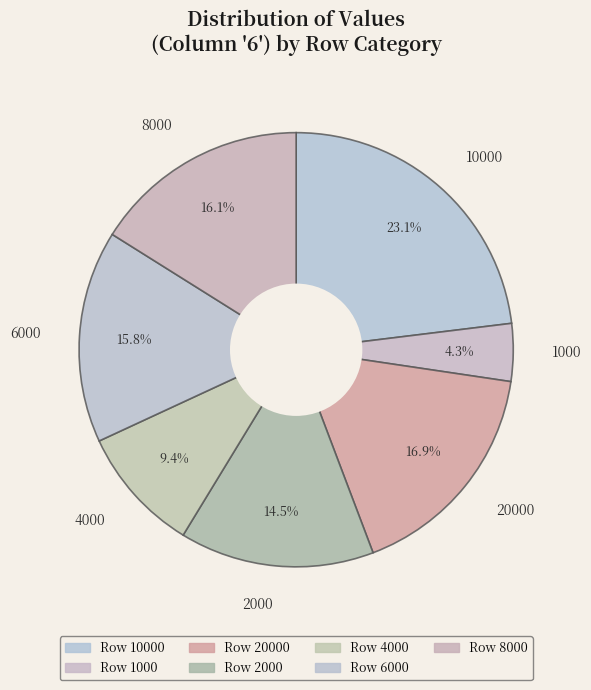

Does 4000 represent more than half of the total?

No